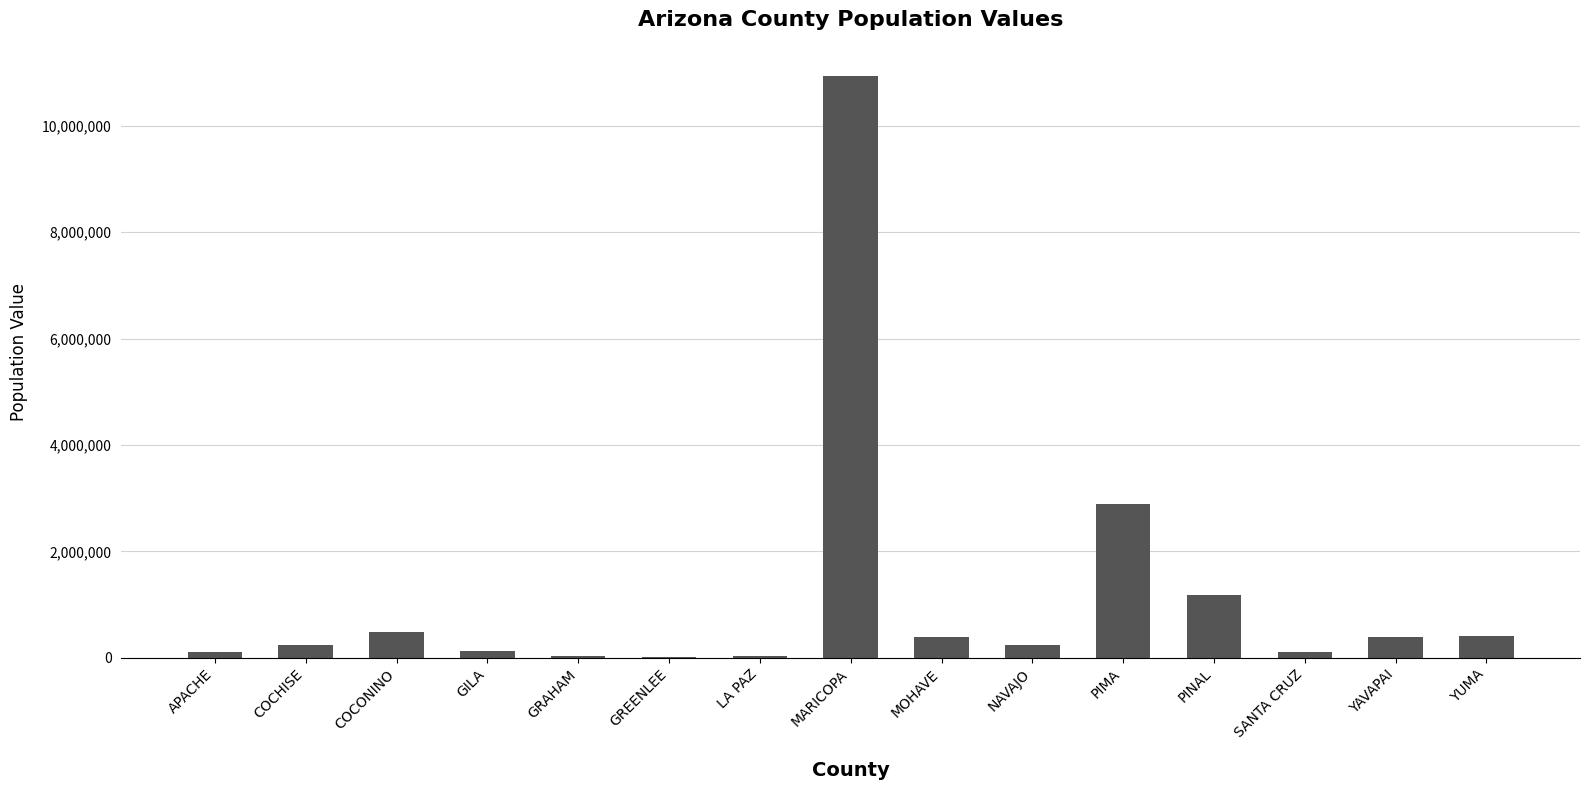

Approximately how many times larger is the value at GRAHAM compared to COCONINO?

0.1